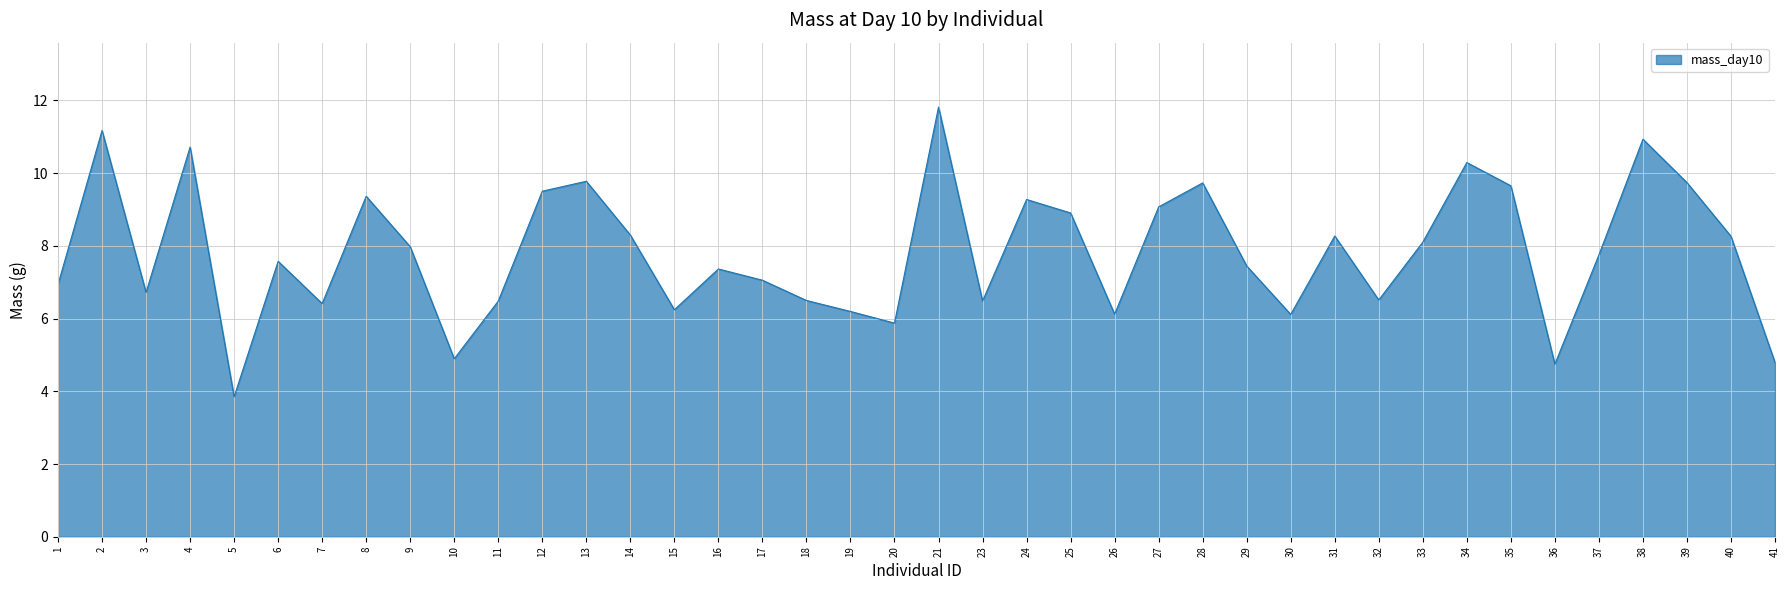

What is the change in value from 30 to 41?

-1.3